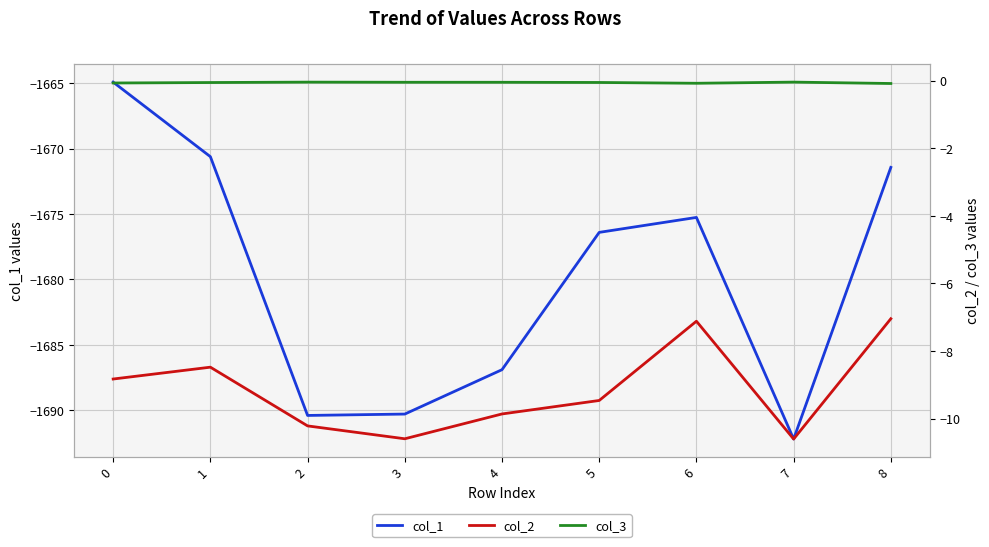

How many lines are shown in the chart?

3